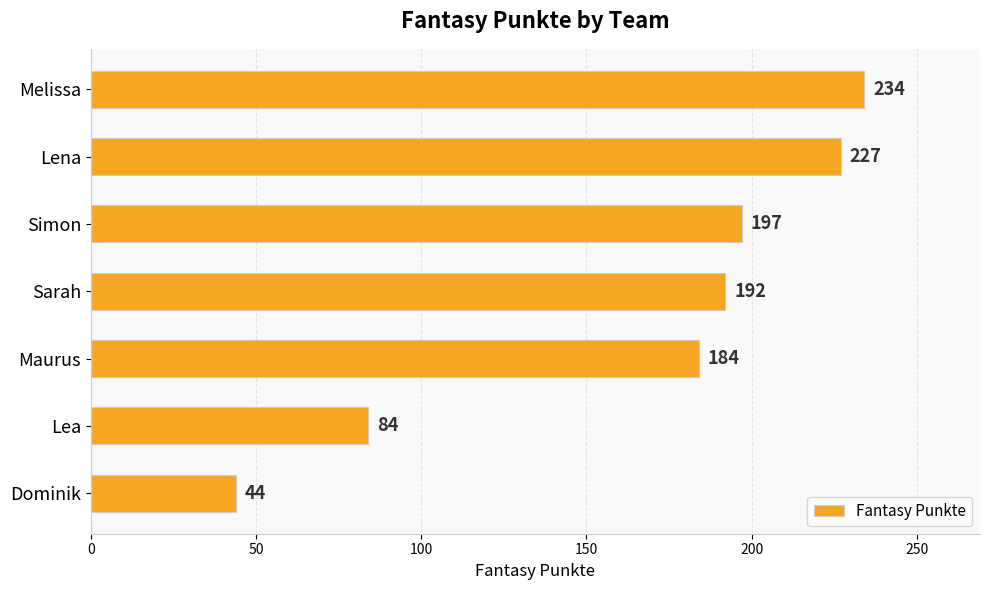

Between Maurus and Sarah, which is larger?

Sarah